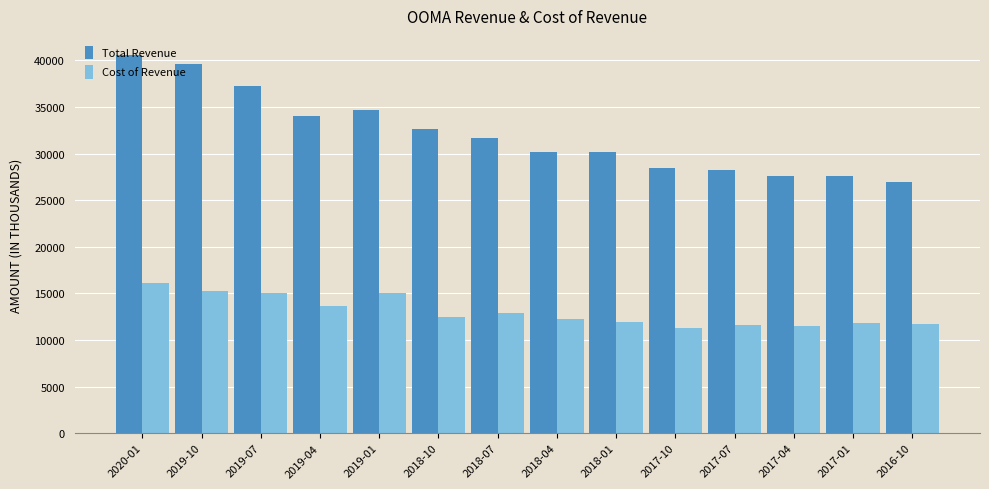

At which category is the sum across all series the highest?

2020-01